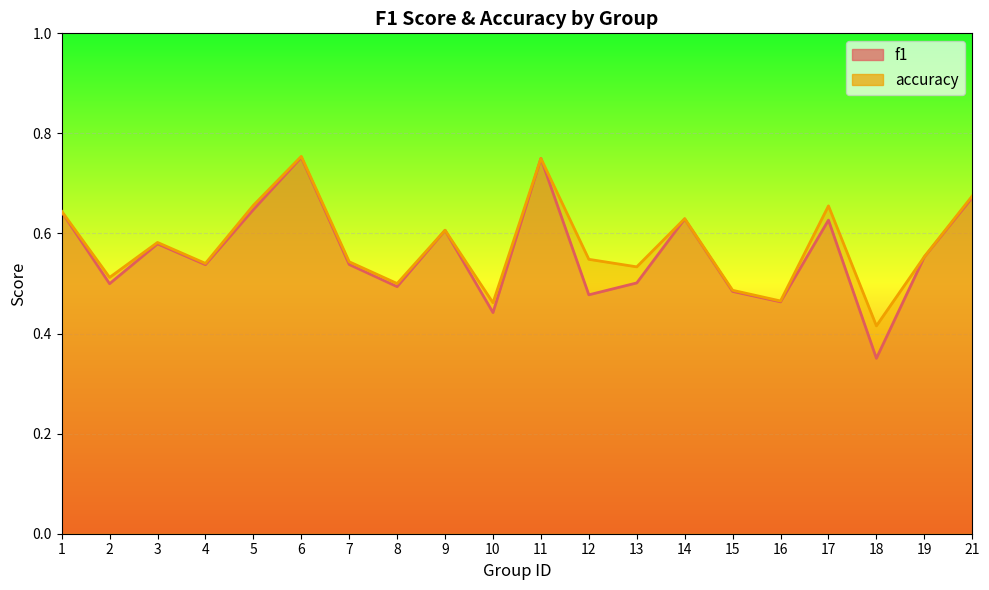

At which category is the sum across all series the highest?

6